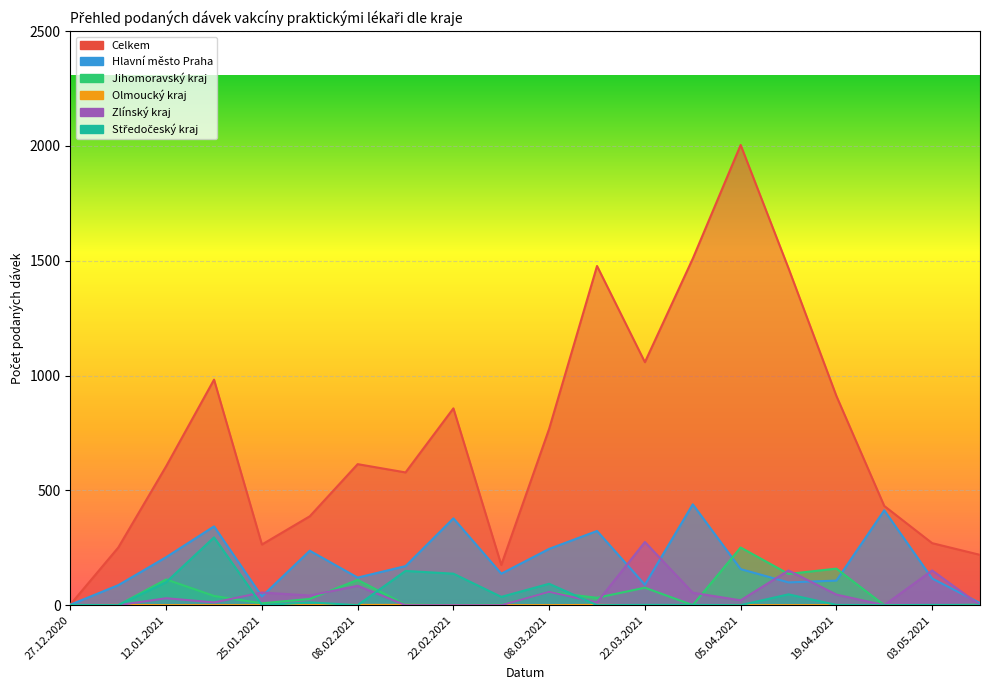

True or false: Jihomoravský kraj has a value of 1 at 22.02.2021.

True